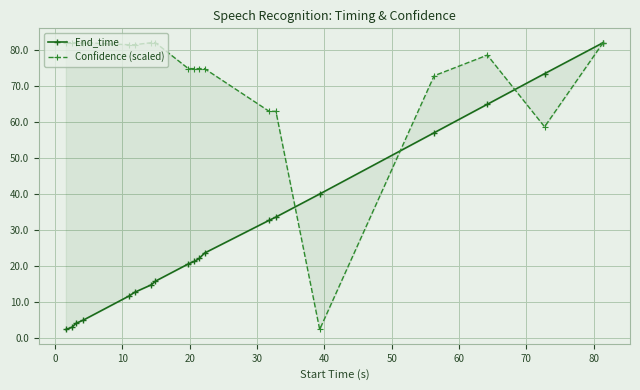

What is the highest value of the Confidence (scaled) series?

82.1